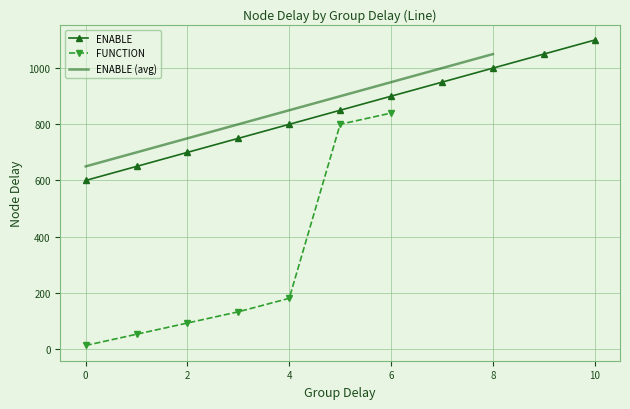

What is the smallest value displayed?

12